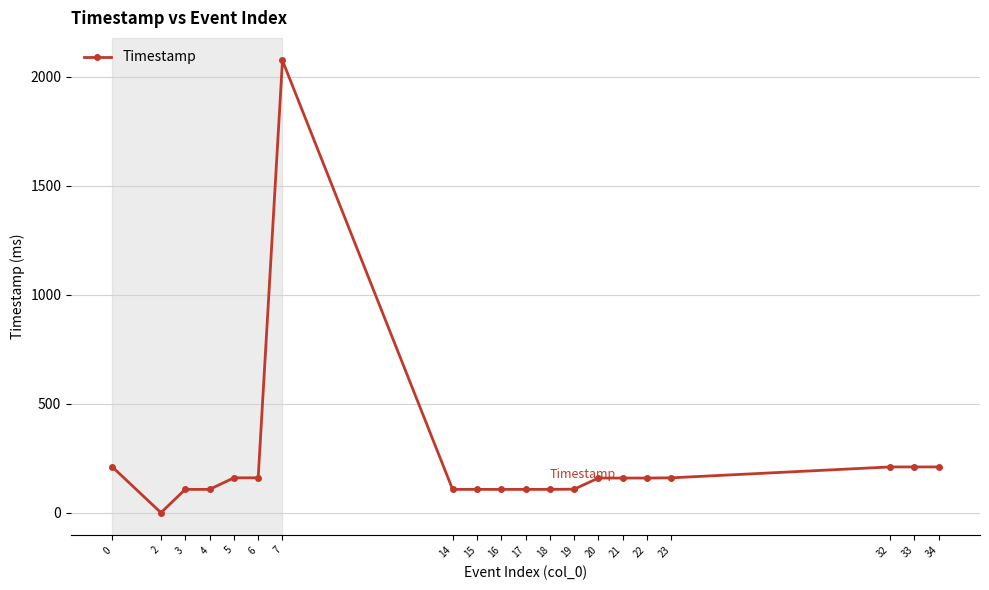

Where is the first local minimum?

2